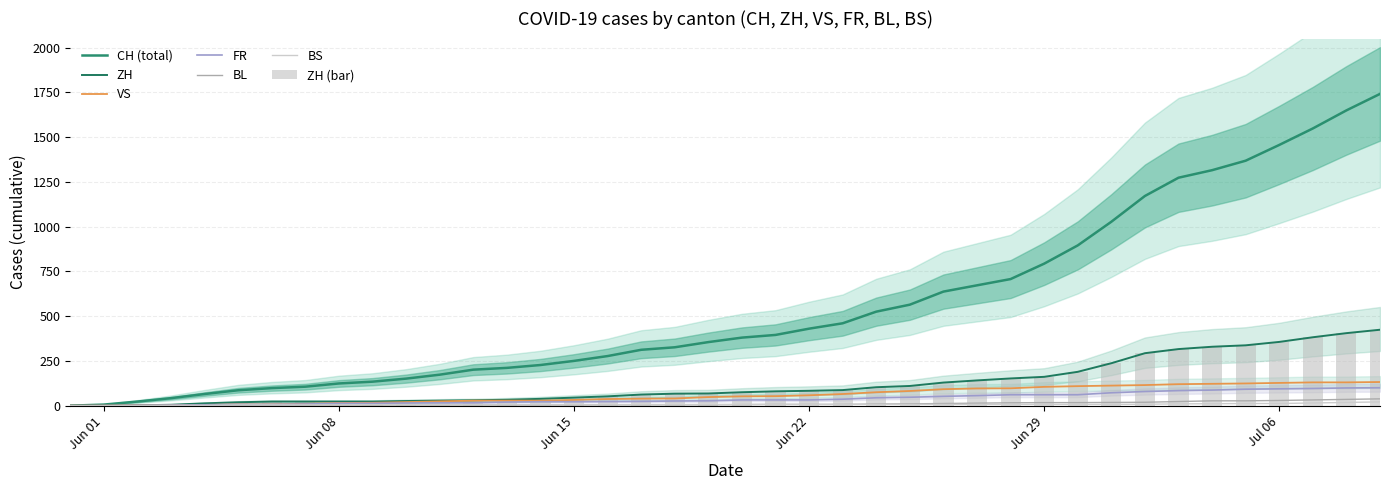

Is it true that BL equals 1 at 2020-06-12?

False